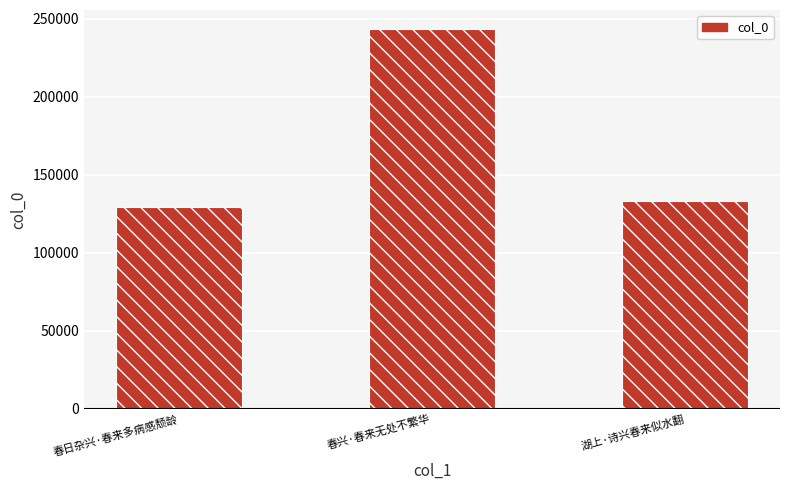

Which label corresponds to the largest value in the chart?

春兴·春来无处不繁华